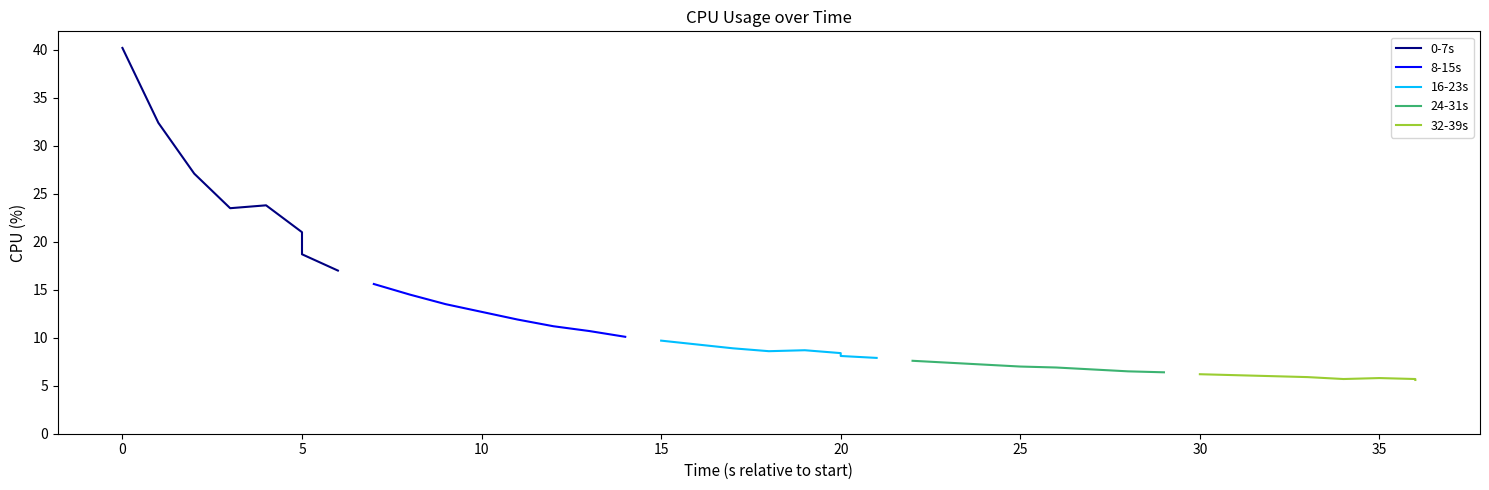

What is the lowest value of the 8-15s series?

10.1